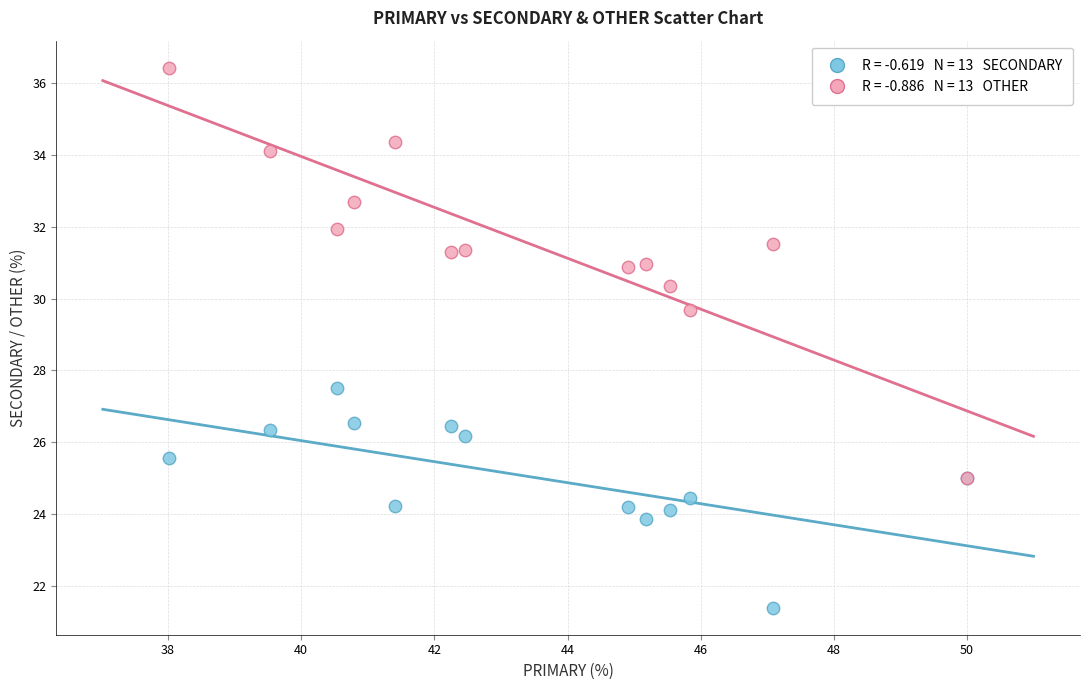

Across all series, what Y value is closest to 28?

27.5